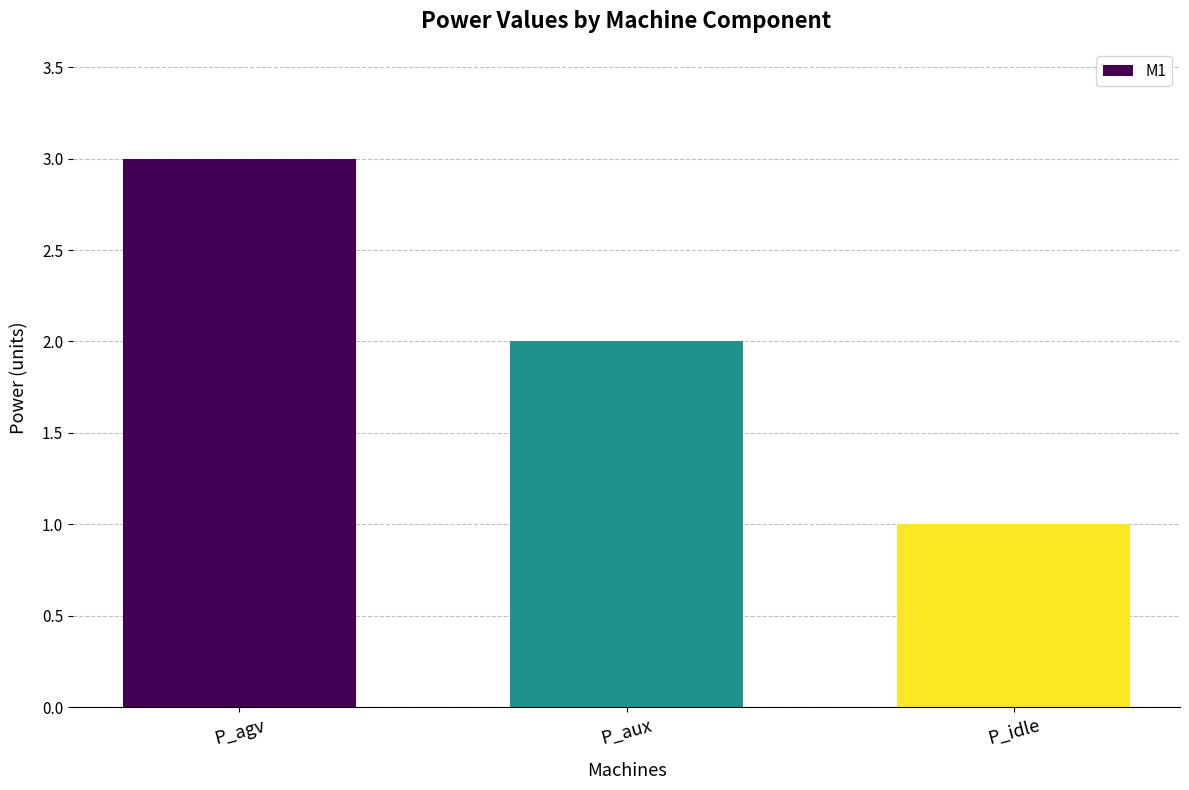

At which label does the data first exceed 2?

P_agv